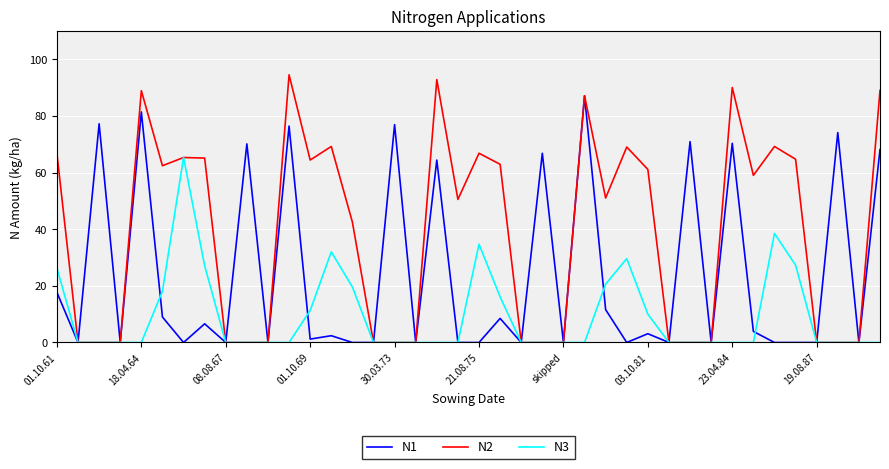

Which series has the largest range (max minus min)?

N2